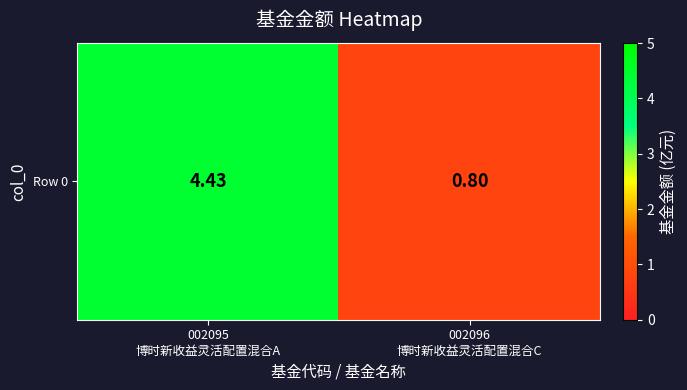

Reading right to left, what are all the values shown in this chart?

0.8	4.4